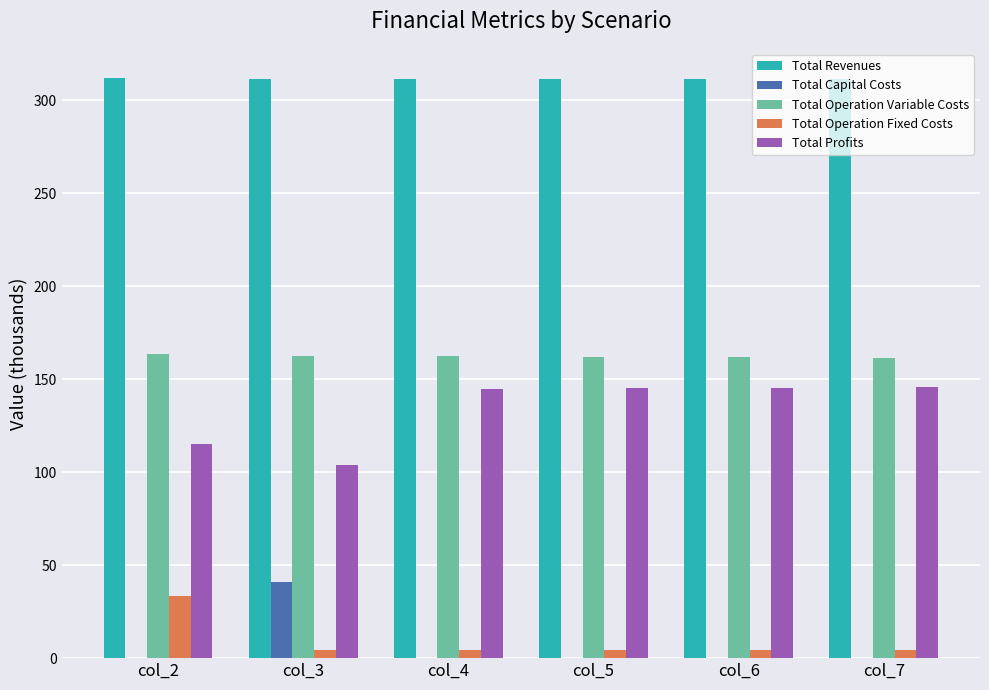

Is the value of Total Capital Costs at col_6 greater than the value of Total Profits at col_4?

No